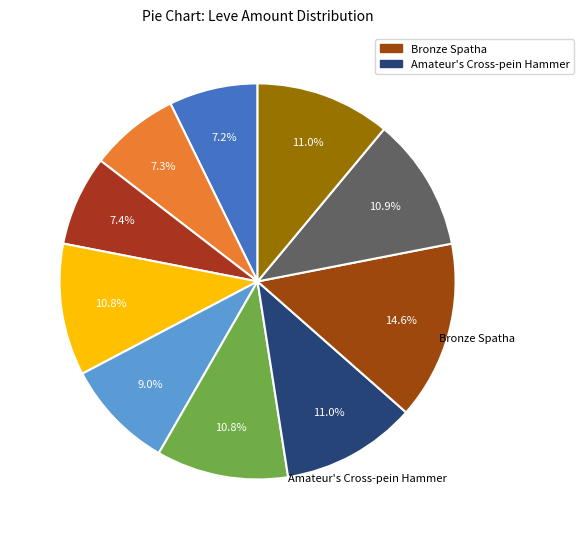

How many slices are in this pie chart?

10